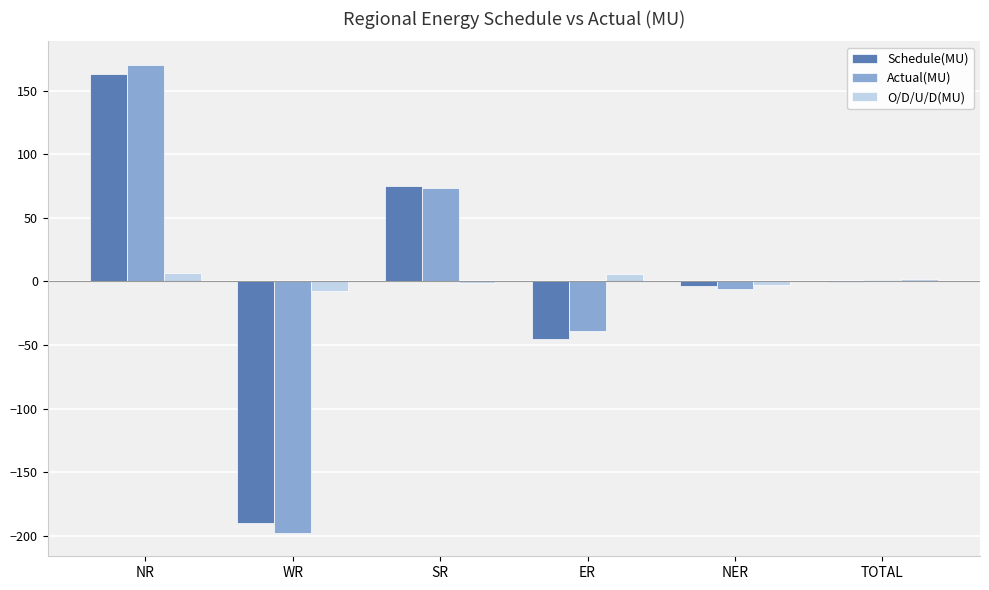

Where is Actual(MU) nearest to the value -13?

NER